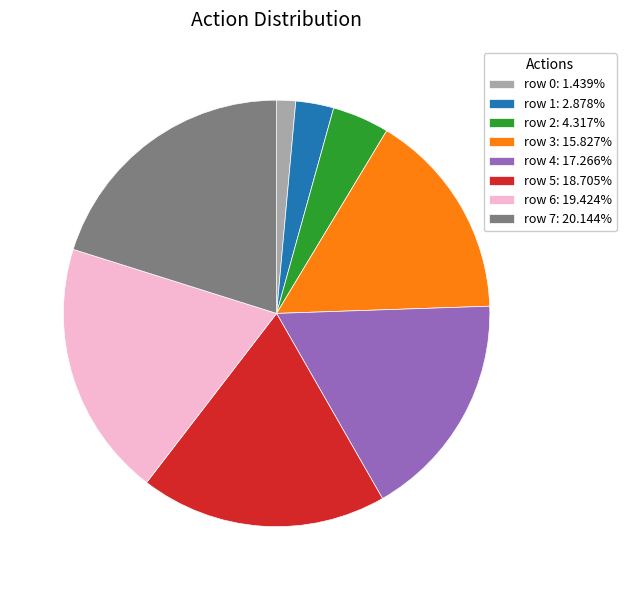

True or false: row 3 accounts for 22% of the total.

False